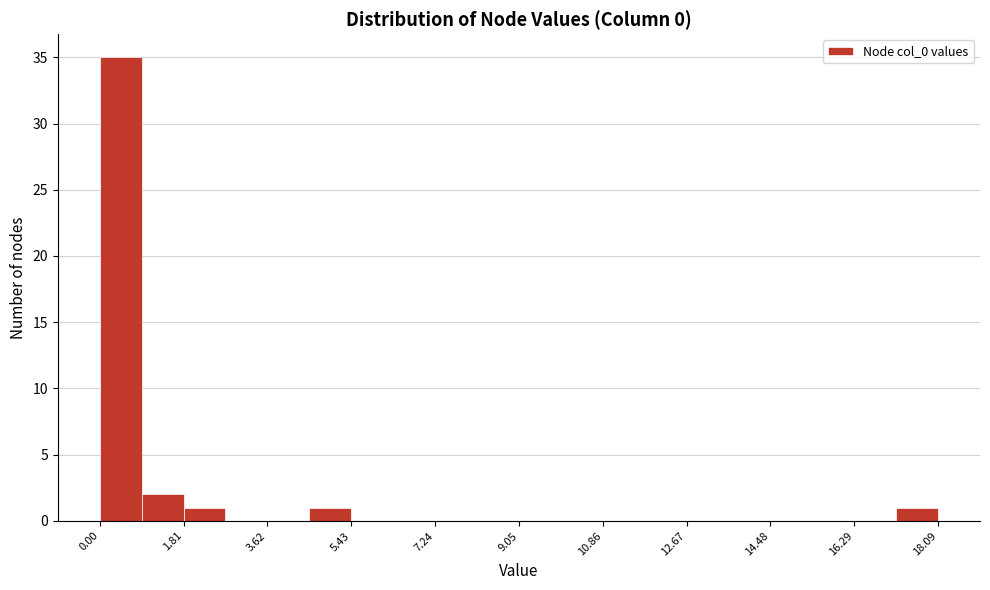

What is the height of the bar covering 17.2 to 18.0 on the x-axis? Neither the bar edges nor the heights are printed on the chart, so give them approximately, as read against the axes.

1